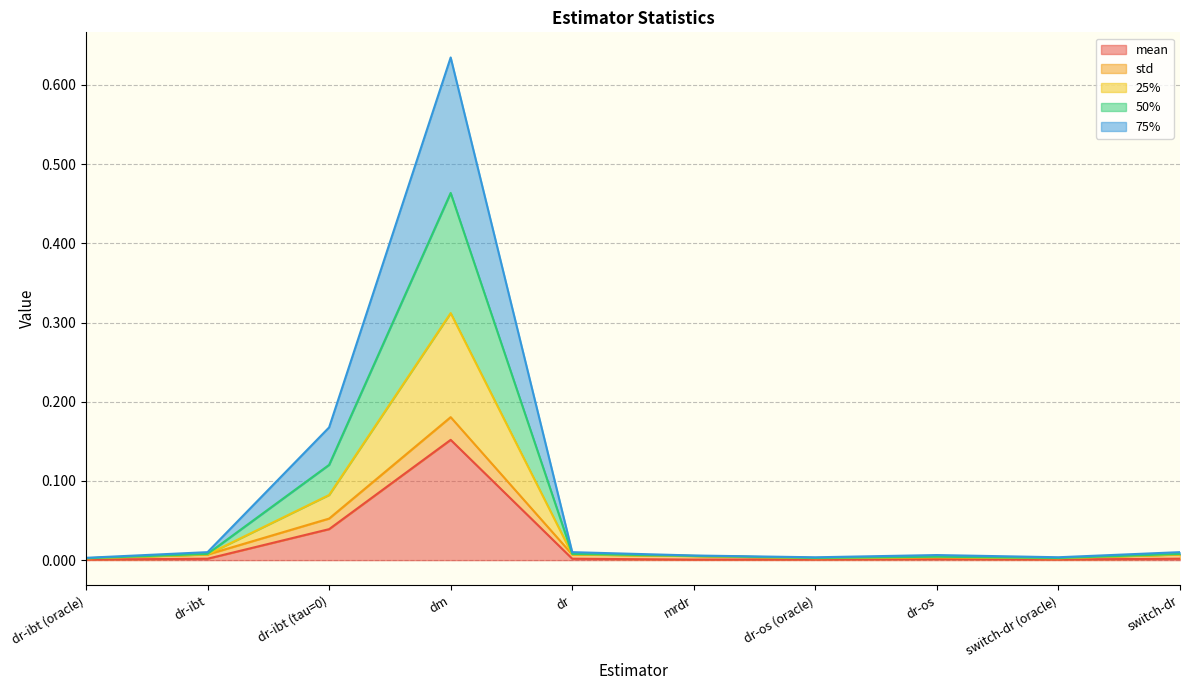

What position from the left is dm?

4